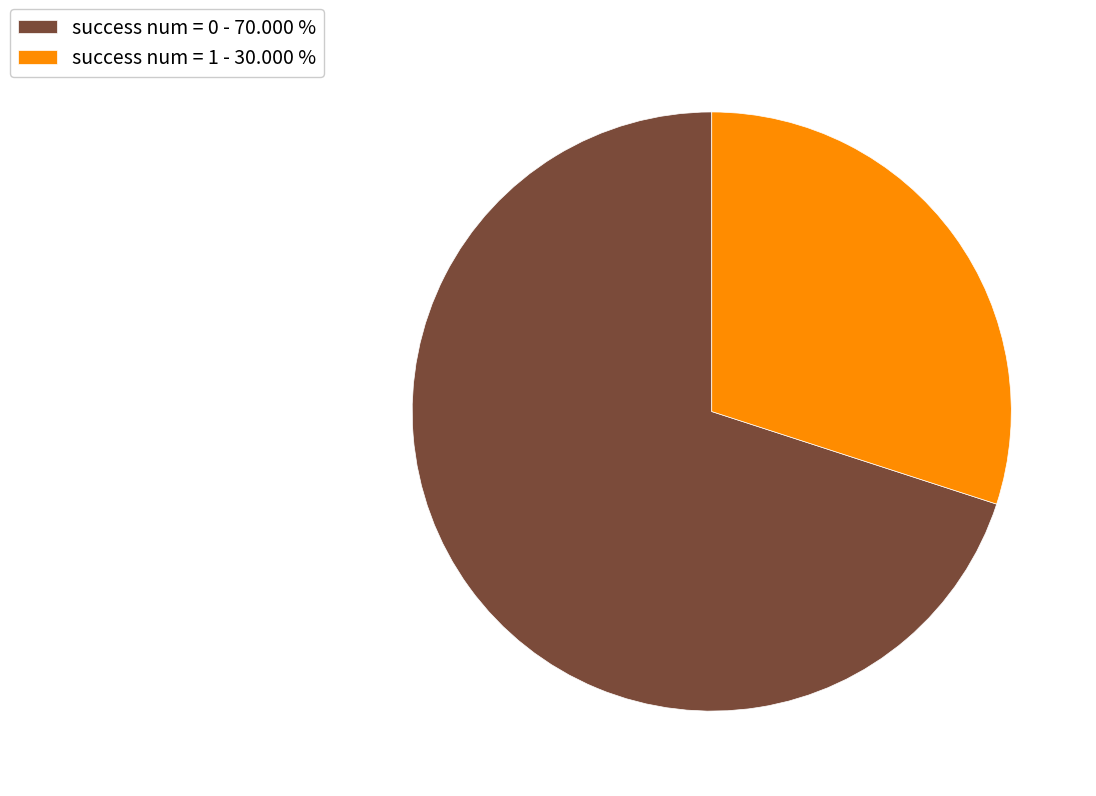

Rank the categories by value from lowest to highest.

success num = 1 - 30.000 %, success num = 0 - 70.000 %